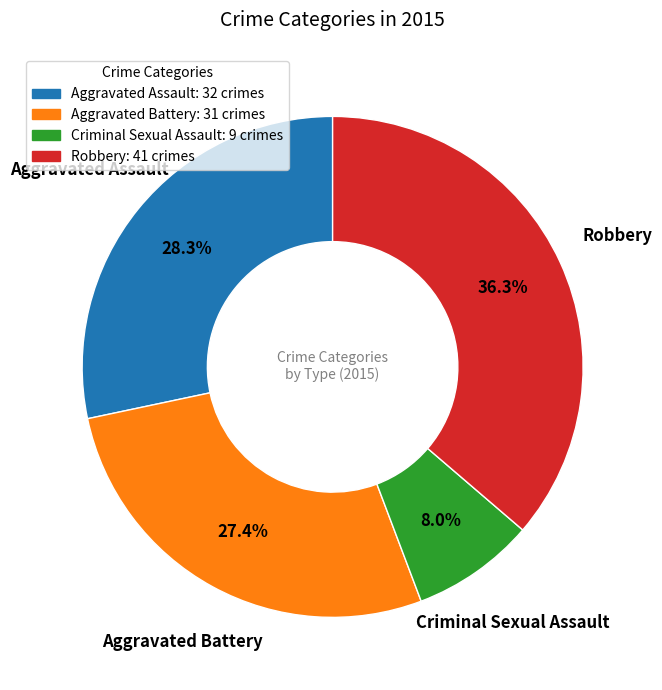

What percentage is the Robbery slice, to the nearest percent?

36%